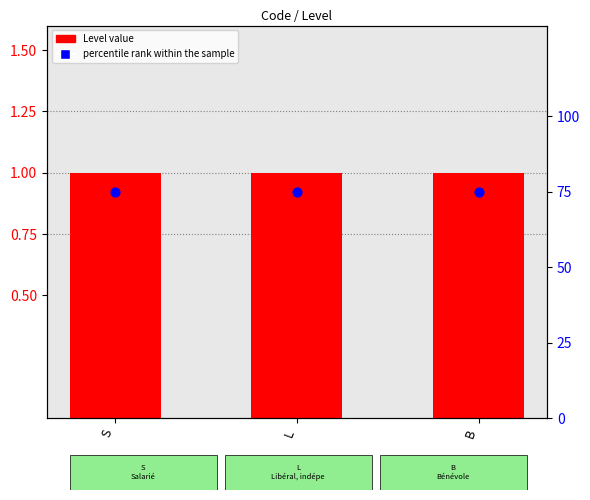

What is the total value across all series at S?

76